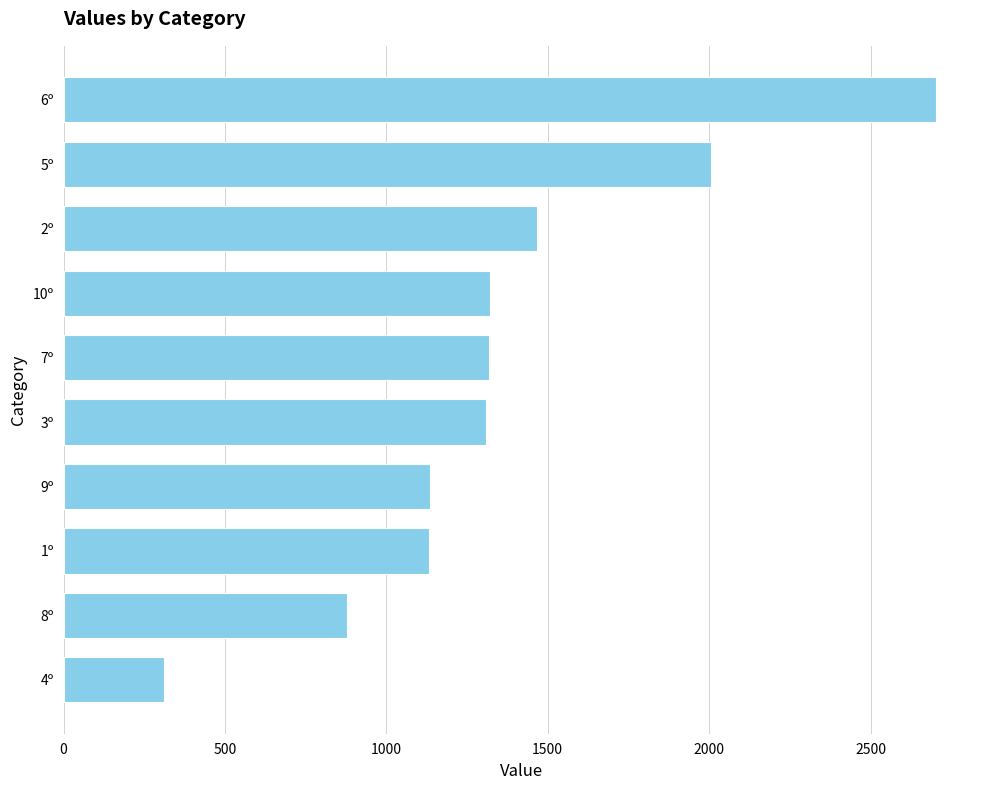

Is it true that the value at 3º is 626.9?

False